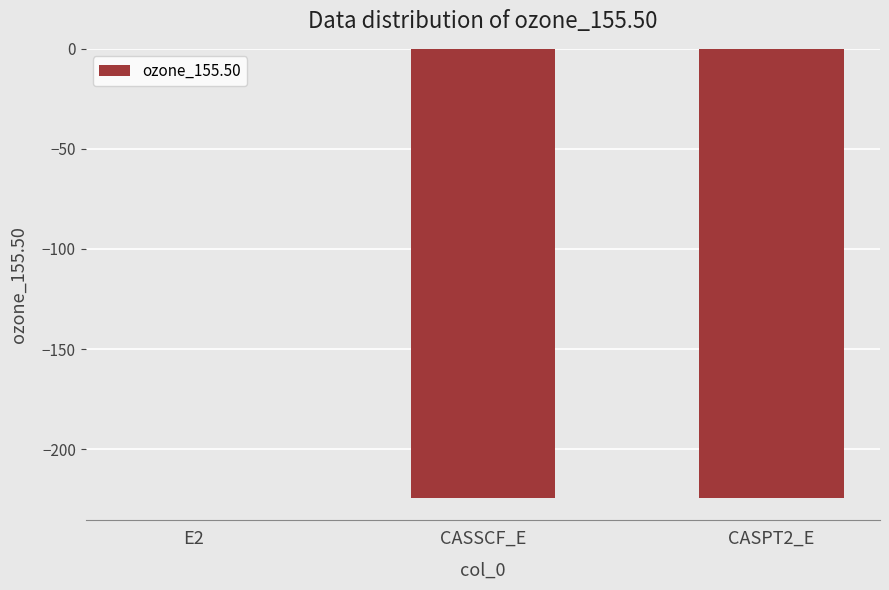

What is the change in value from CASSCF_E to CASPT2_E?

-0.1